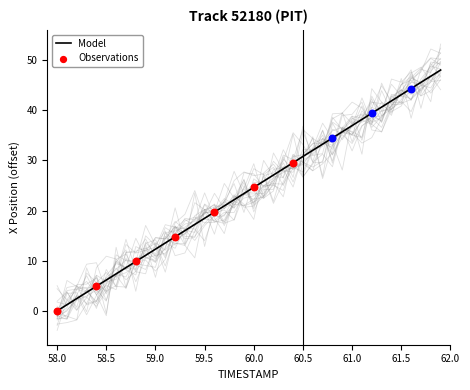

At how many categories does at least one series exceed 8?

33